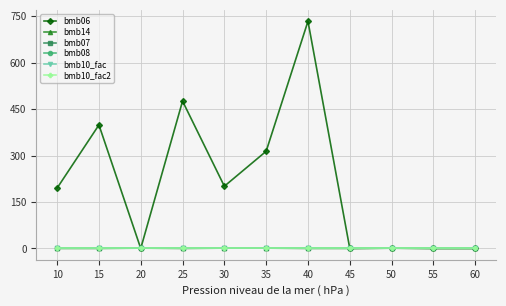

Does the chart have visible grid lines?

Yes